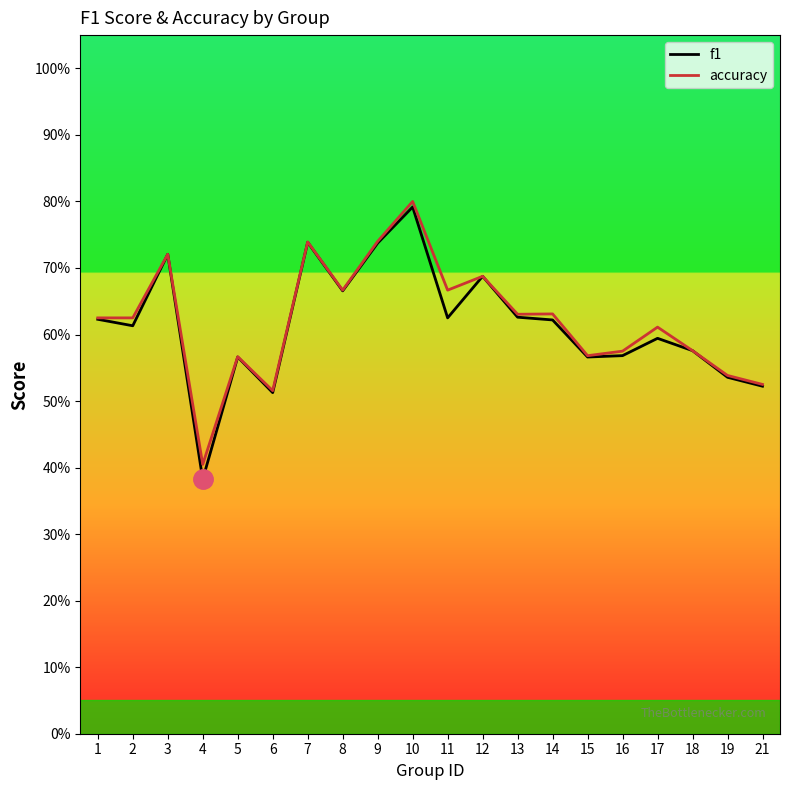

What is the difference between the second highest and second lowest values in the accuracy series?

0.2